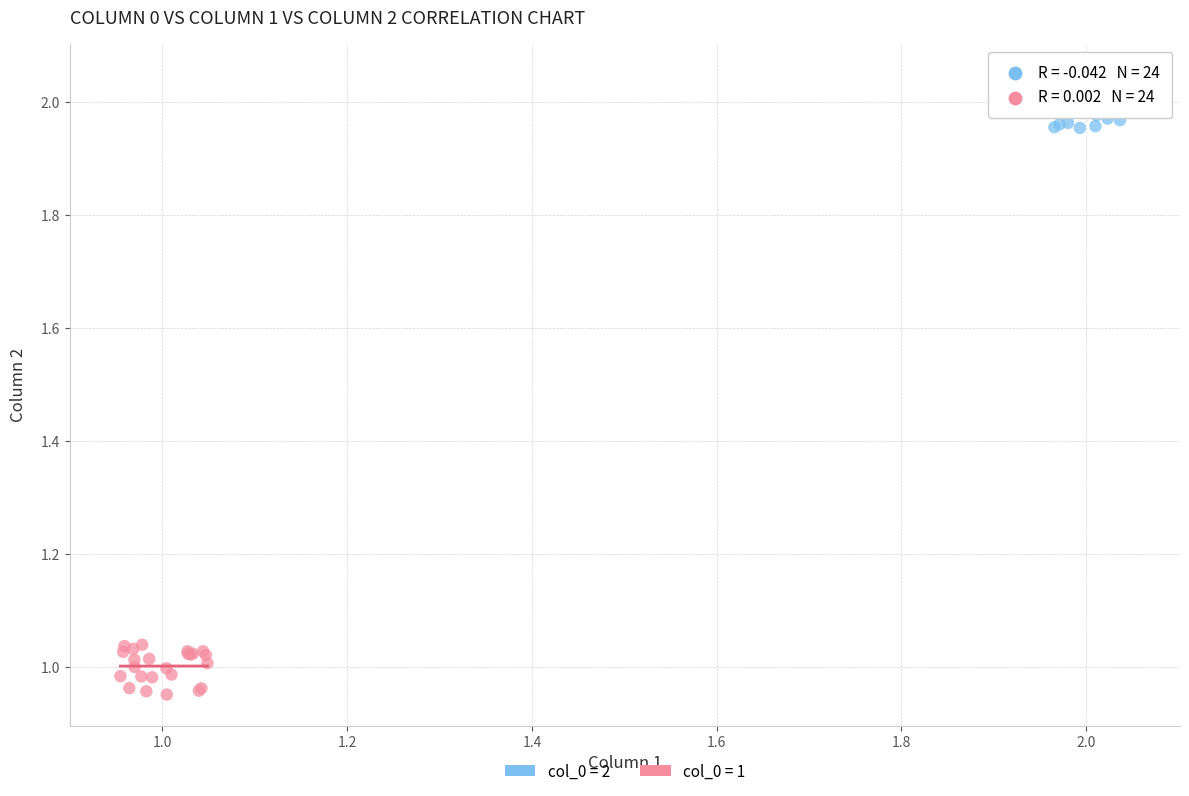

Which series reaches the minimum Y coordinate?

col_0 = 1